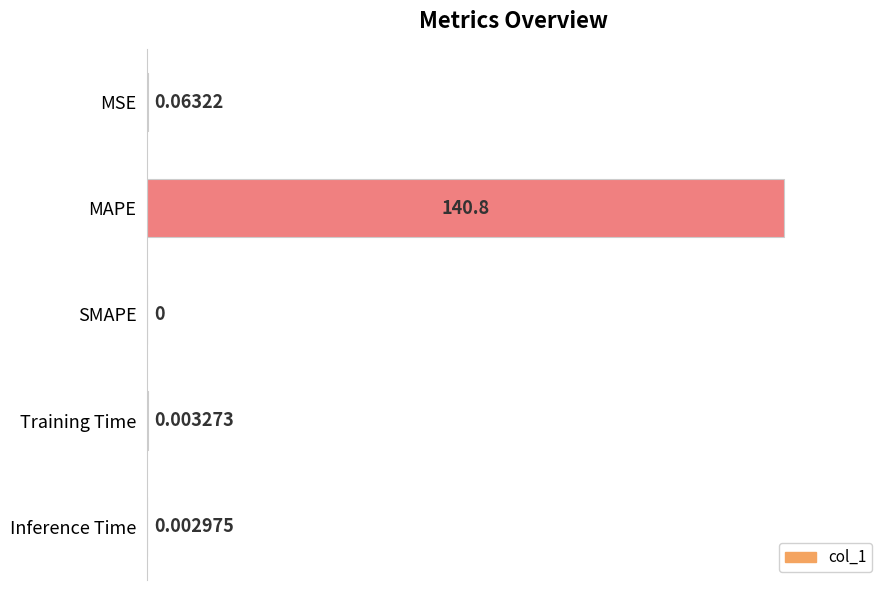

Which label corresponds to the largest value in the chart?

MAPE